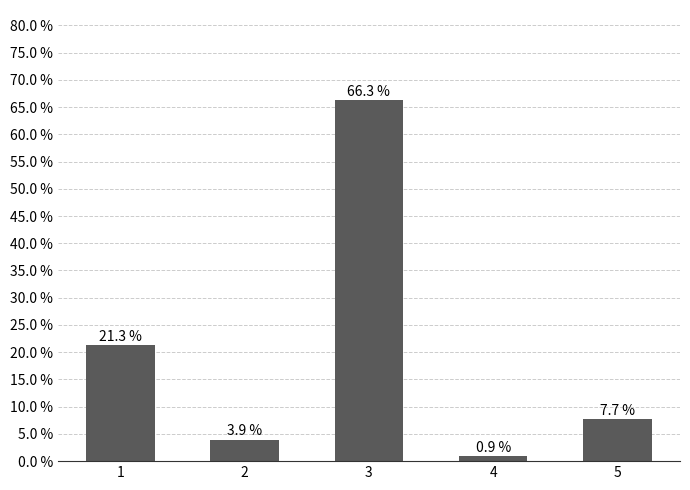

What is the difference between the maximum and minimum values?

65.4